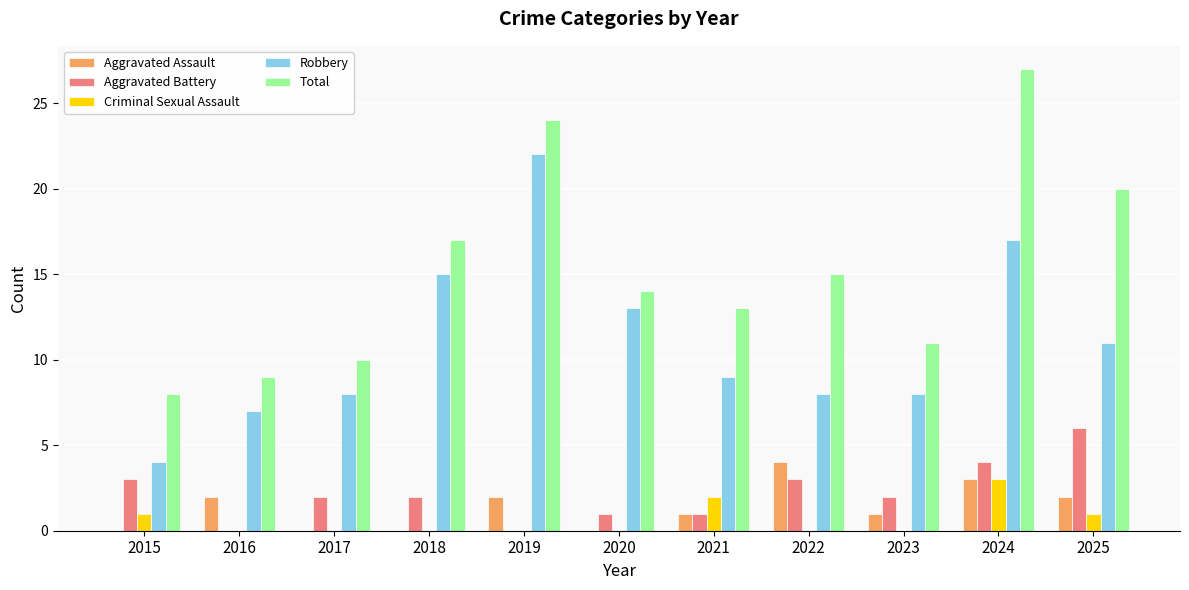

True or false: Aggravated Assault has a value of -3 at 2017.

False